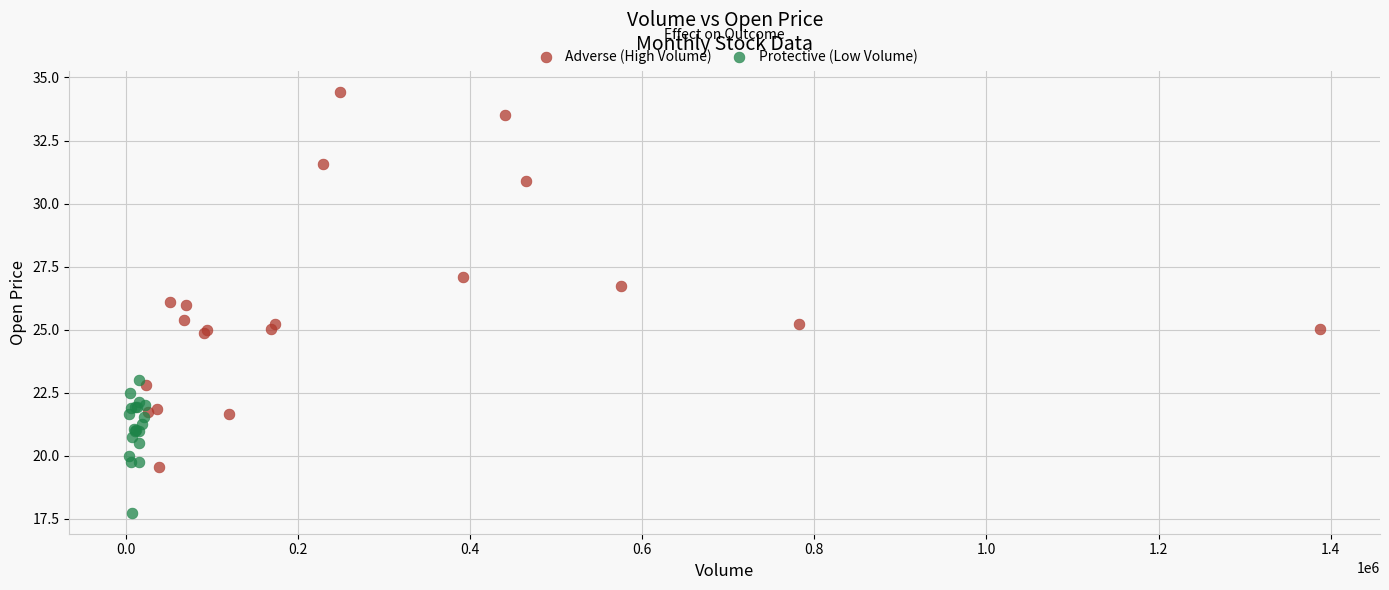

Which series has the widest spread of Y values?

Adverse (High Volume)